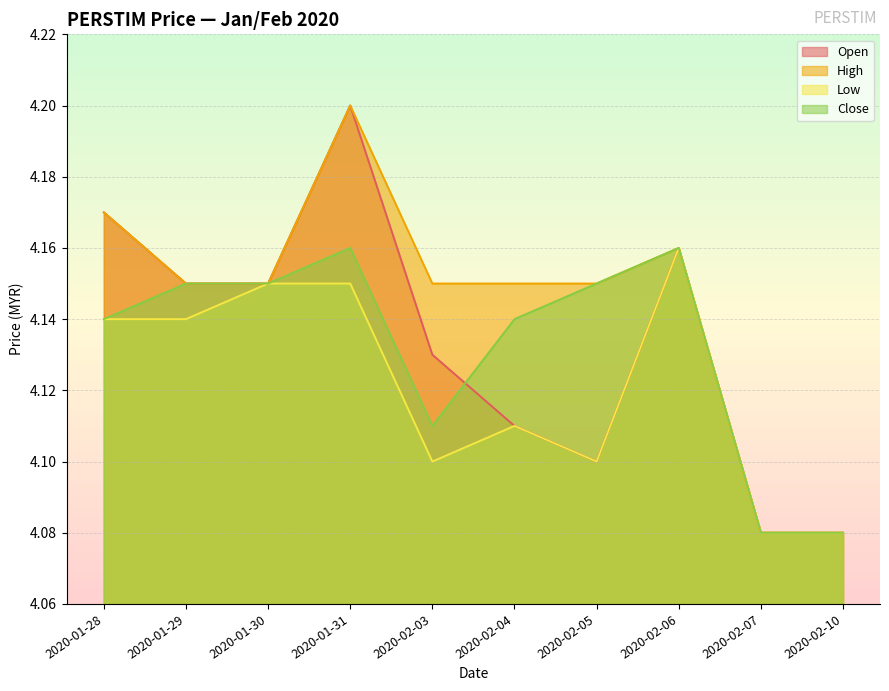

Is the value of low at 2020-01-28 greater than the value of high at 2020-01-29?

No